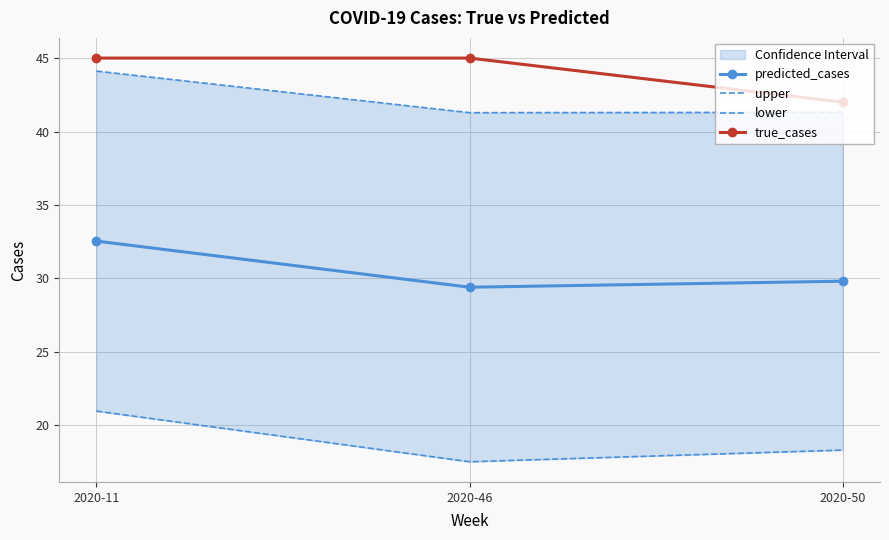

List the labels in order of lower value, smallest first.

2020-46, 2020-50, 2020-11